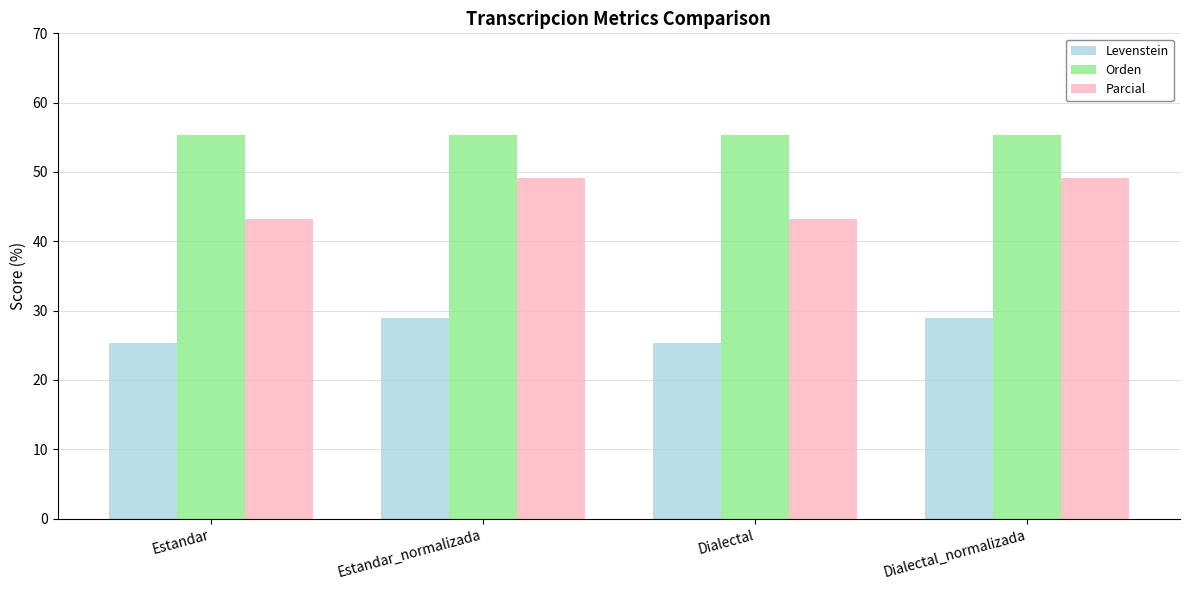

The value of Orden at Estandar_normalizada is 55.3. True or false?

True